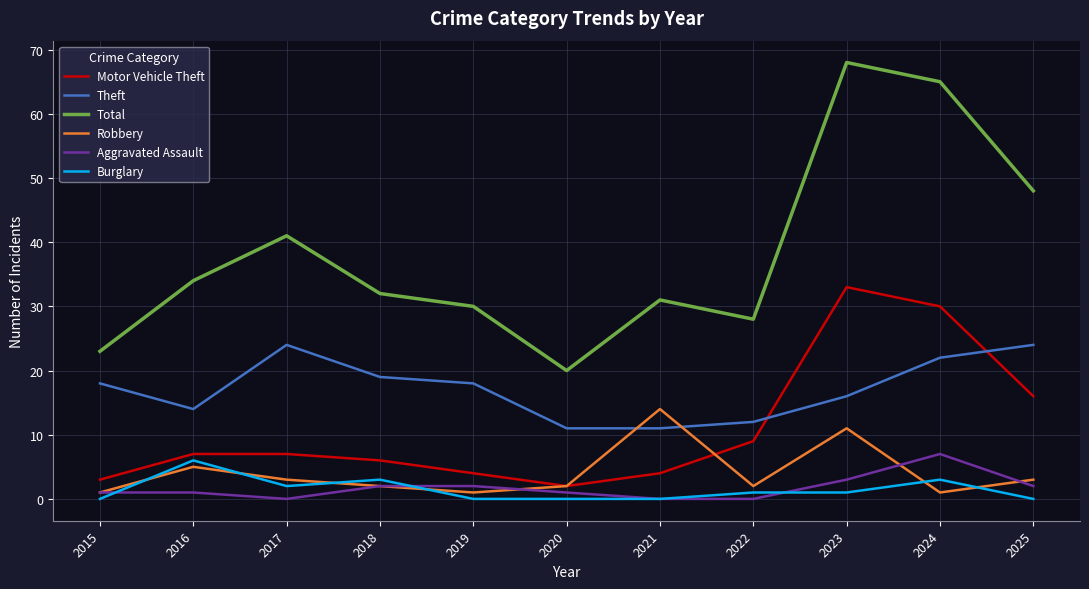

The Burglary series shows 0 at 2025. True or false?

True